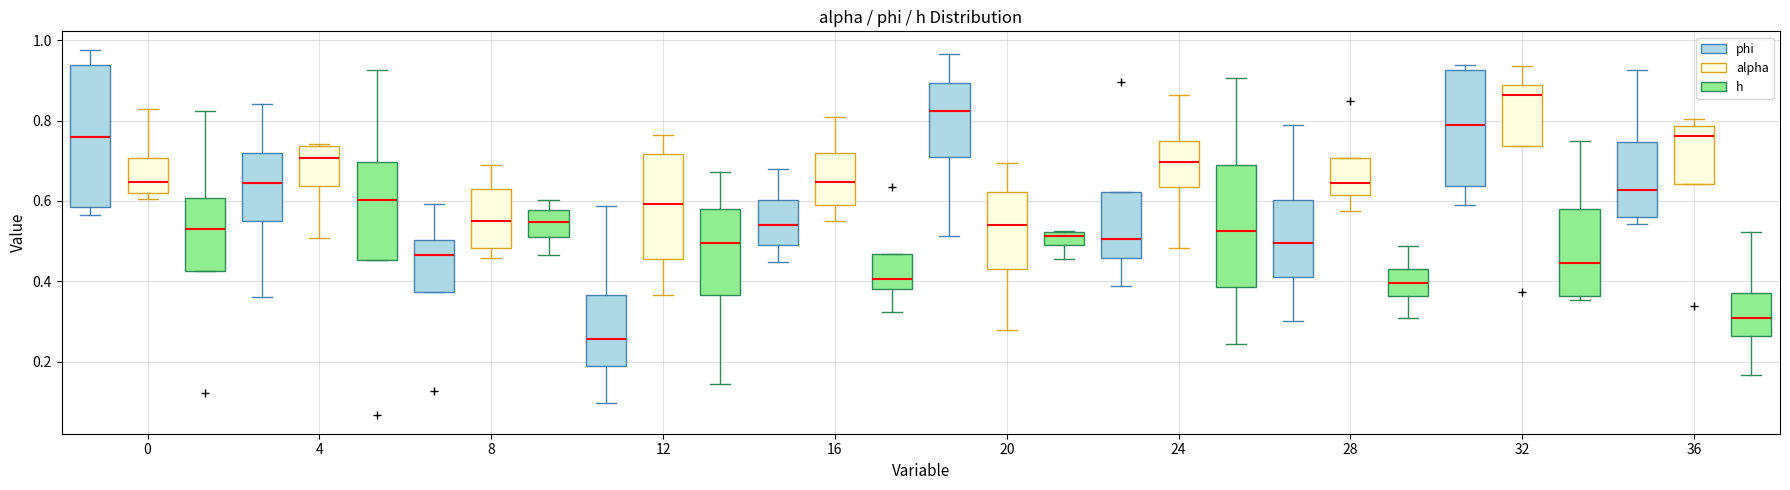

Reading left to right, read every box against the y-axis: the position of its median line, the range the box covers, and the ends of its whiskers. The values are not printed on the chart, so give them approximately, as read against the axis.

0 (phi): median 0.76, box 0.58 to 0.94, whiskers 0.56 to 0.98
0 (alpha): median 0.64, box 0.62 to 0.70, whiskers 0.60 to 0.82
0 (h): median 0.54, box 0.42 to 0.60, whiskers 0.42 to 0.82
4 (phi): median 0.64, box 0.56 to 0.72, whiskers 0.36 to 0.84
4 (alpha): median 0.70, box 0.64 to 0.74, whiskers 0.50 to 0.74 (just above the box's upper edge)
4 (h): median 0.60, box 0.46 to 0.70, whiskers 0.46 to 0.92
8 (phi): median 0.46, box 0.38 to 0.50, whiskers 0.38 to 0.60
8 (alpha): median 0.56, box 0.48 to 0.62, whiskers 0.46 to 0.68
8 (h): median 0.54, box 0.52 to 0.58, whiskers 0.46 to 0.60
12 (phi): median 0.26, box 0.18 to 0.36, whiskers 0.10 to 0.58
12 (alpha): median 0.60, box 0.46 to 0.72, whiskers 0.36 to 0.76
12 (h): median 0.50, box 0.36 to 0.58, whiskers 0.14 to 0.68
16 (phi): median 0.54, box 0.50 to 0.60, whiskers 0.44 to 0.68
16 (alpha): median 0.64, box 0.60 to 0.72, whiskers 0.54 to 0.80
16 (h): median 0.40, box 0.38 to 0.46, whiskers 0.32 to 0.46
20 (phi): median 0.82, box 0.70 to 0.90, whiskers 0.52 to 0.96
20 (alpha): median 0.54, box 0.44 to 0.62, whiskers 0.28 to 0.70
20 (h): median 0.52 (just below the box's upper edge), box 0.50 to 0.52, whiskers 0.46 to 0.52
24 (phi): median 0.50, box 0.46 to 0.62, whiskers 0.38 to 0.62
24 (alpha): median 0.70, box 0.64 to 0.74, whiskers 0.48 to 0.86
24 (h): median 0.52, box 0.38 to 0.68, whiskers 0.24 to 0.90
28 (phi): median 0.50, box 0.42 to 0.60, whiskers 0.30 to 0.78
28 (alpha): median 0.64, box 0.62 to 0.70, whiskers 0.58 to 0.70
28 (h): median 0.40, box 0.36 to 0.44, whiskers 0.30 to 0.48
32 (phi): median 0.78, box 0.64 to 0.92, whiskers 0.58 to 0.94
32 (alpha): median 0.86, box 0.74 to 0.88, whiskers 0.74 to 0.94
32 (h): median 0.44, box 0.36 to 0.58, whiskers 0.36 (just below the box's lower edge) to 0.76
36 (phi): median 0.62, box 0.56 to 0.74, whiskers 0.54 to 0.92
36 (alpha): median 0.76, box 0.64 to 0.78, whiskers 0.64 to 0.80
36 (h): median 0.30, box 0.26 to 0.38, whiskers 0.16 to 0.52